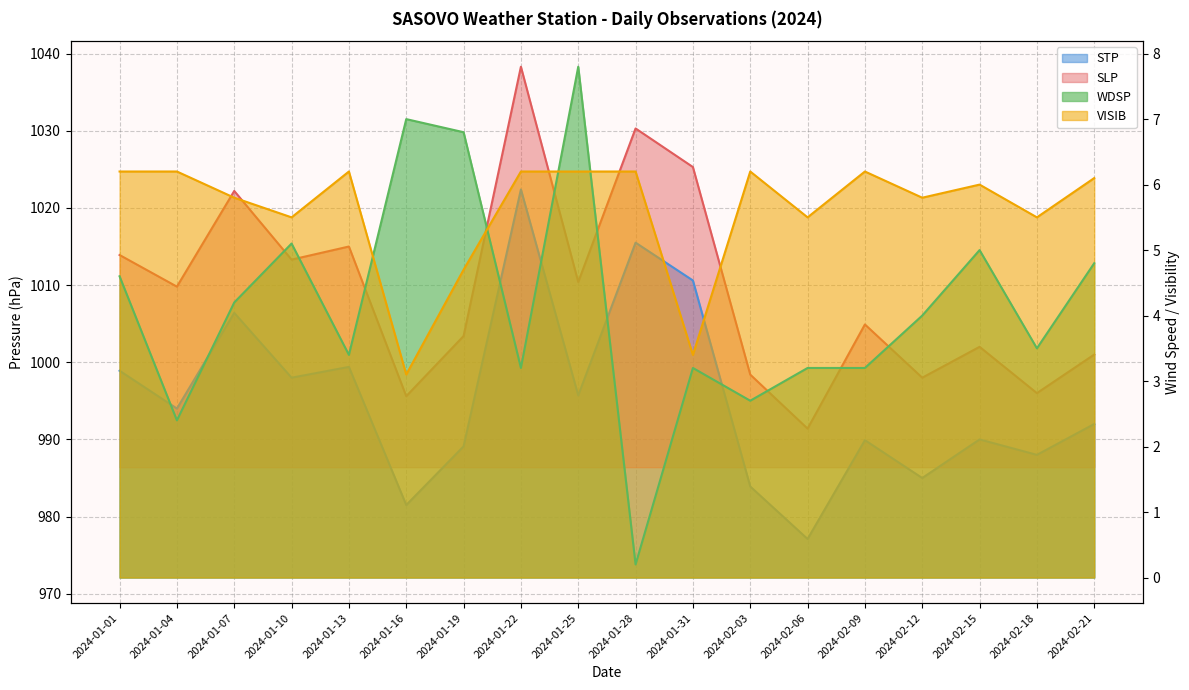

Where does the WDSP series first go above 4?

2024-01-01